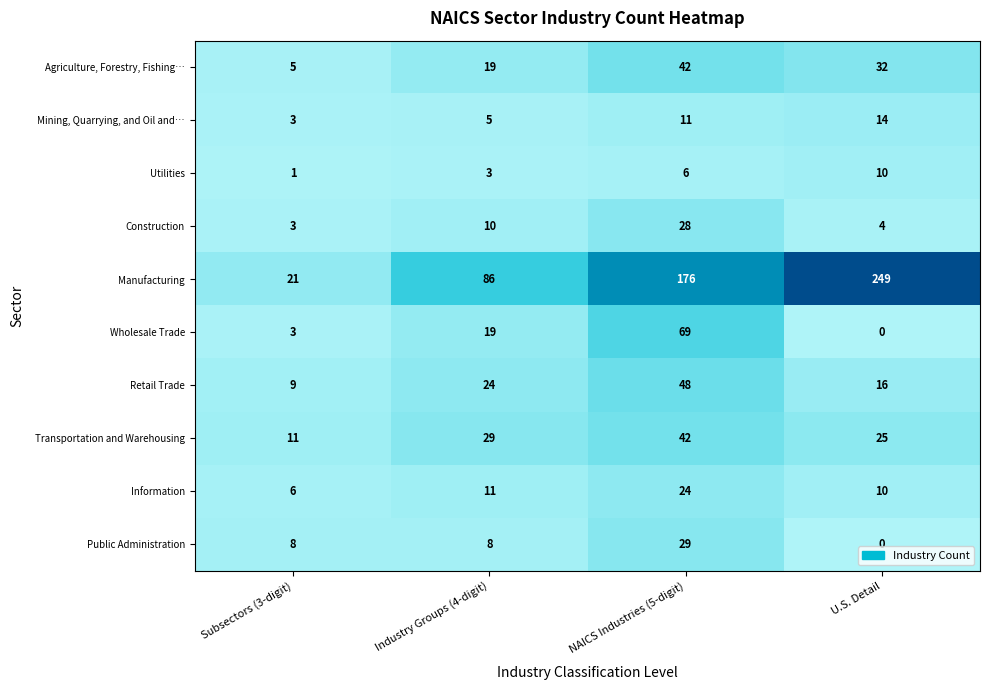

True or false: Agriculture, Forestry, Fishing… has a value of 50 at U.S. Detail.

False